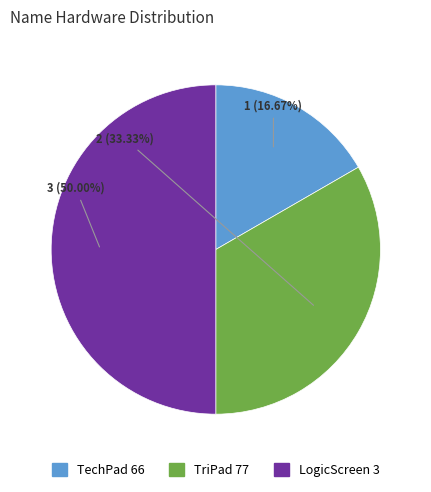

What is the total percentage of TriPad 77 and LogicScreen 3?

83.3%